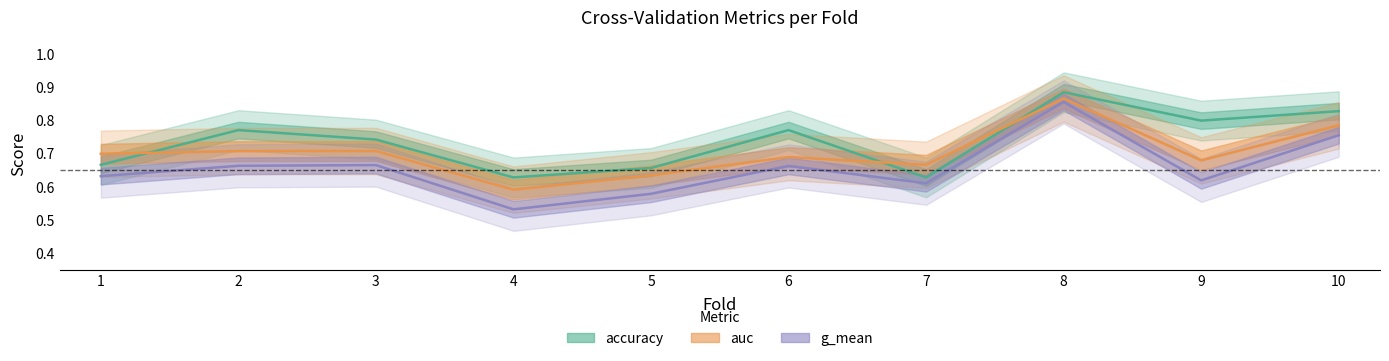

Which category has the lowest value in the g_mean series?

4